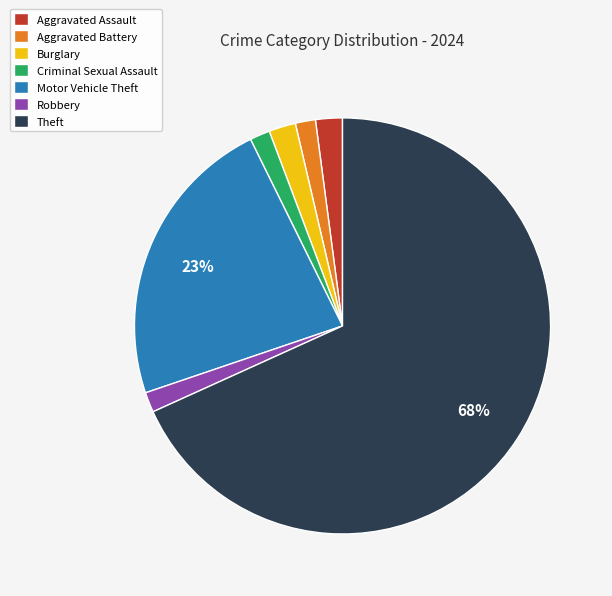

Is it true that Burglary is 17% of the pie?

False